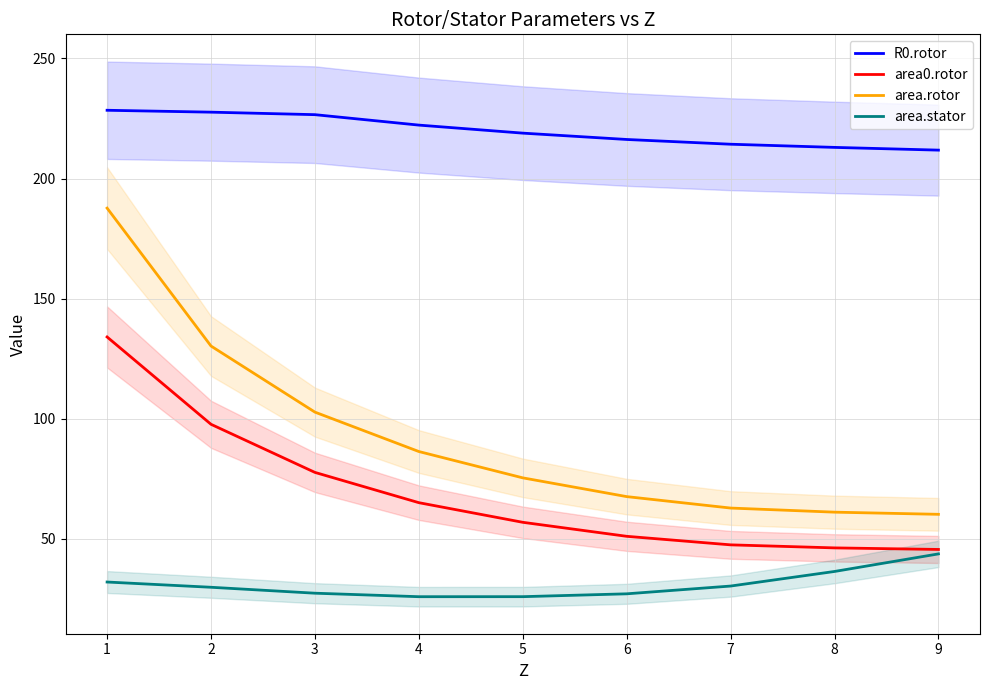

True or false: area0.rotor has more than 1 interior local peaks.

False